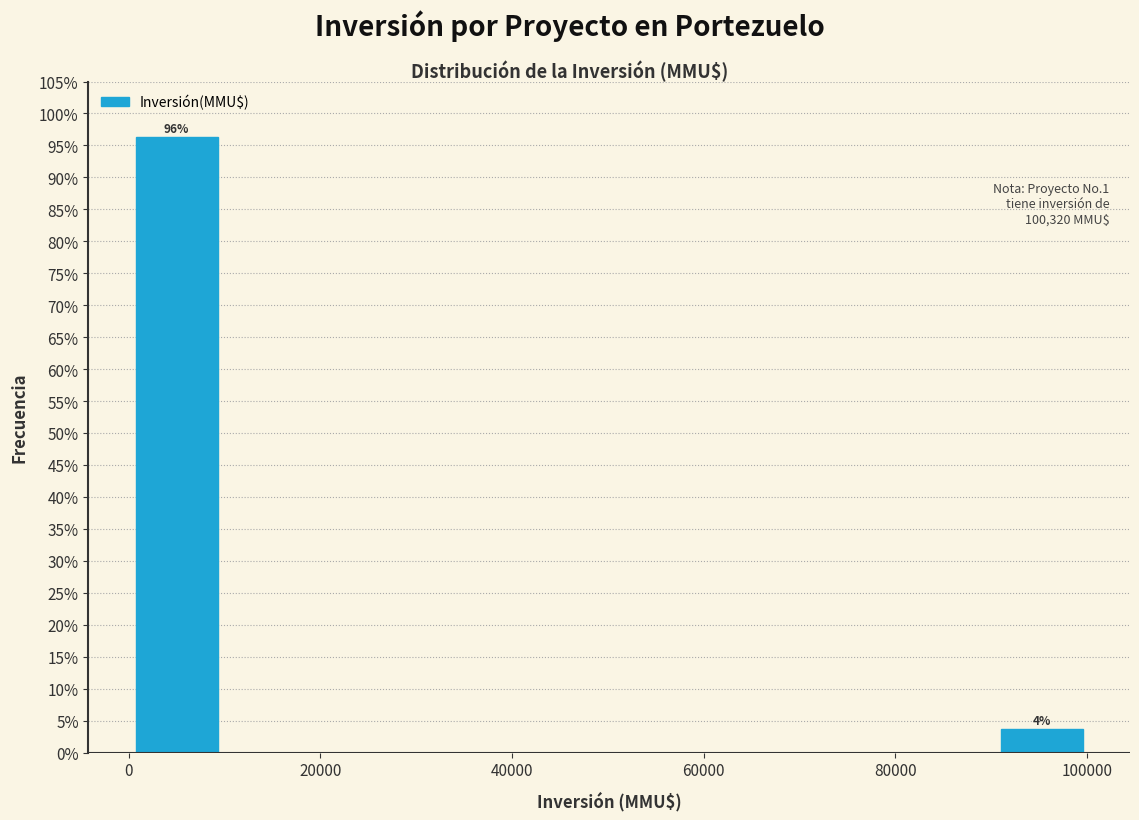

Which range on the x-axis has the tallest bar?

0 to 10000